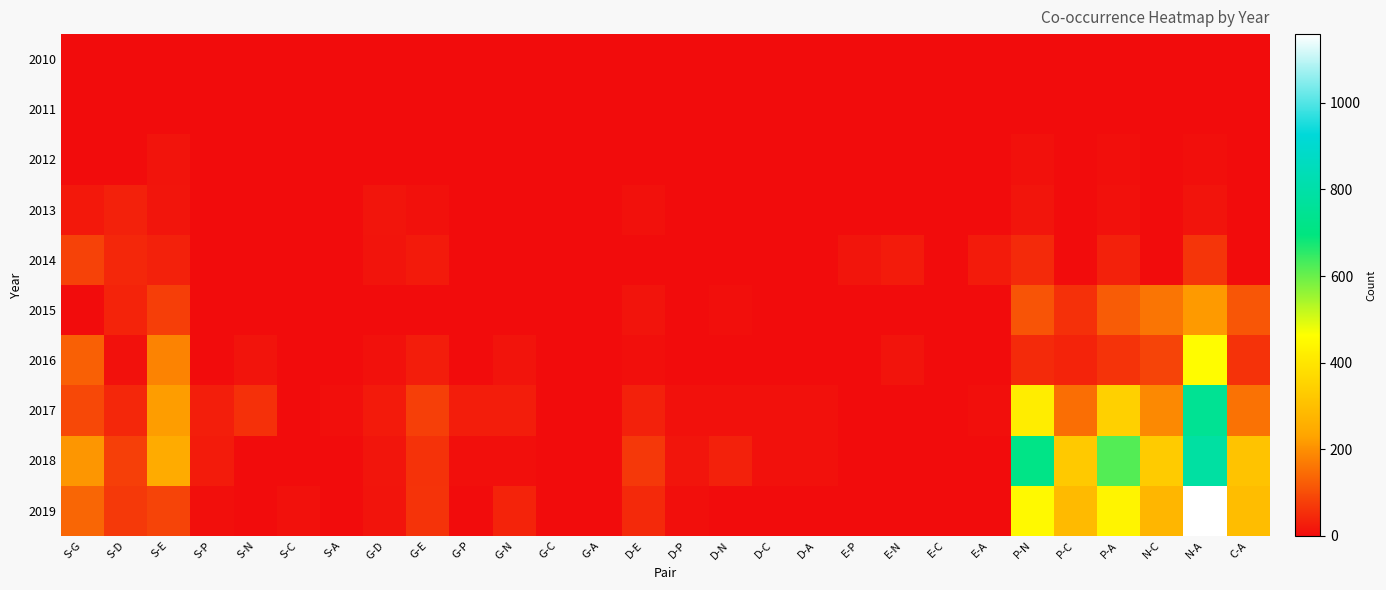

Which series has the widest spread of values?

2019